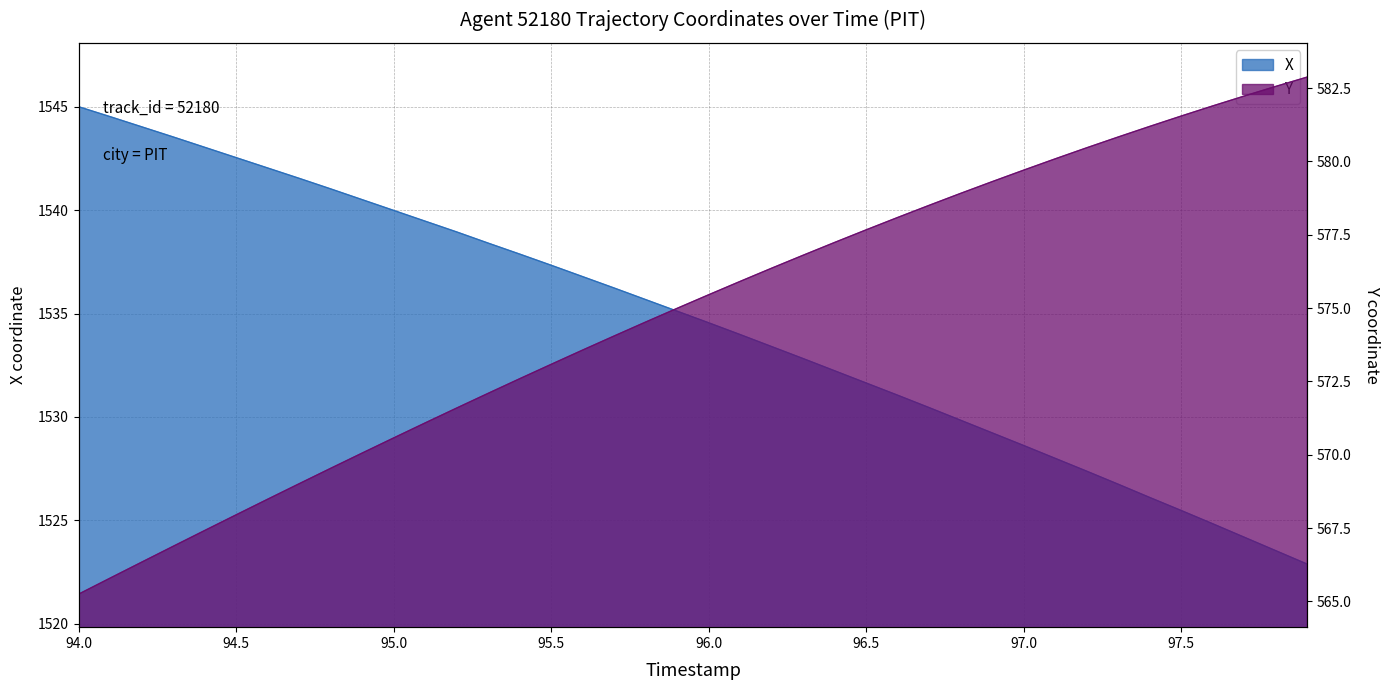

What is the greatest value displayed?

1545.0